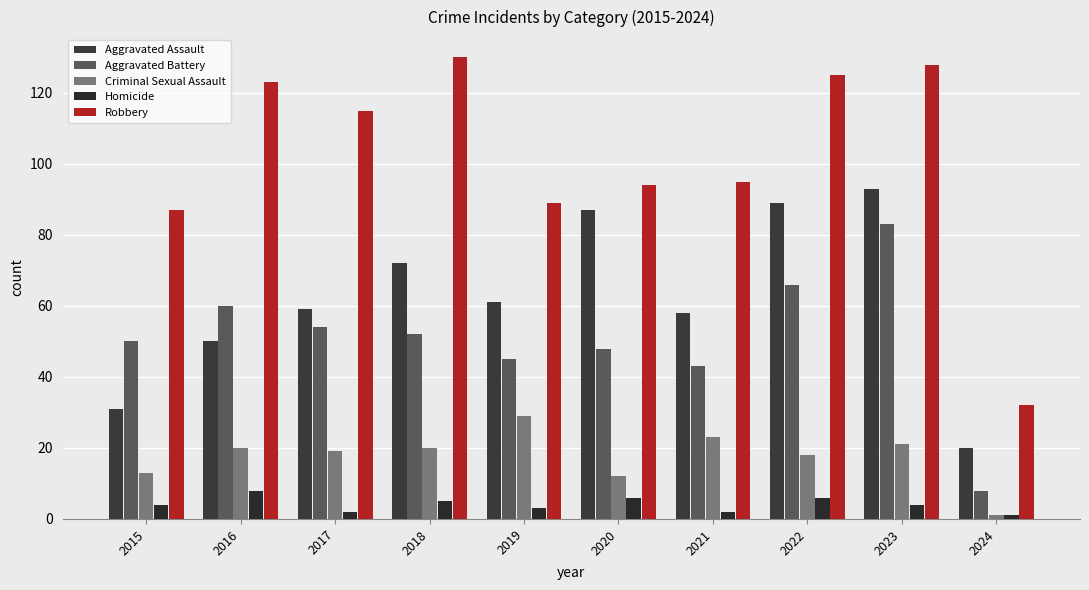

What is the approximate value of Aggravated Assault at 2023, to the nearest 5?

95